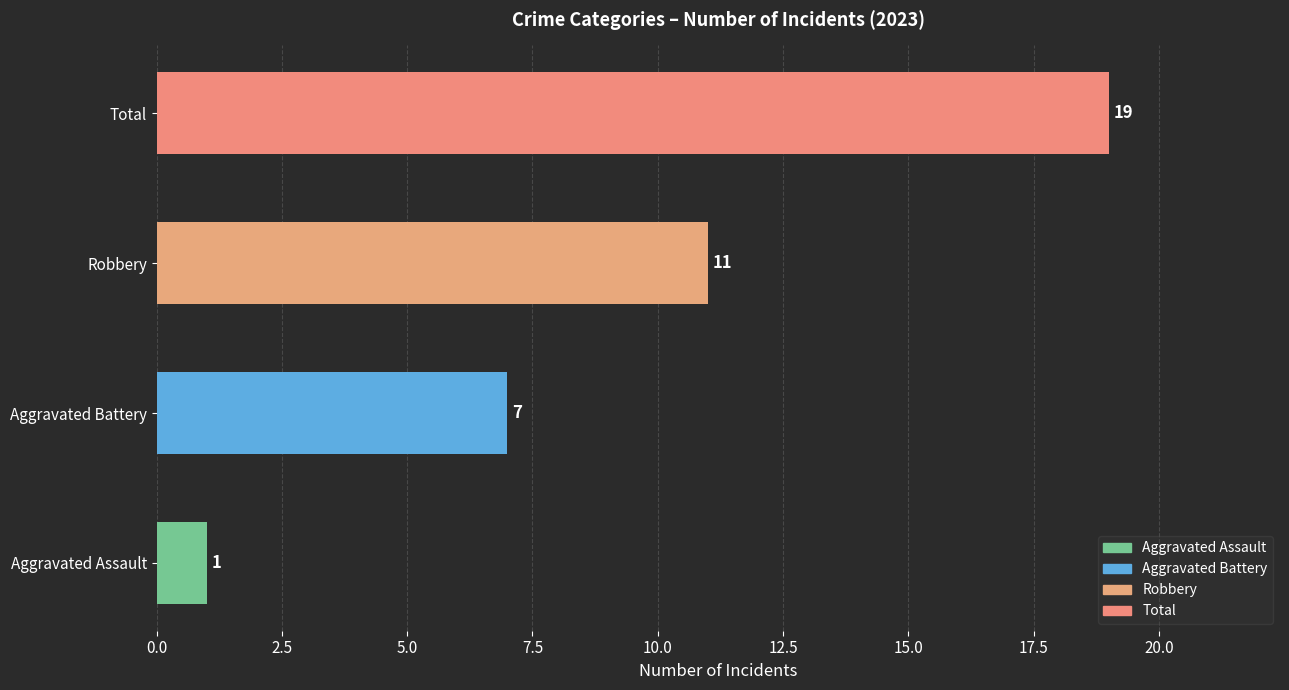

What is the ratio of the value at Robbery to the value at Aggravated Assault?

11.0